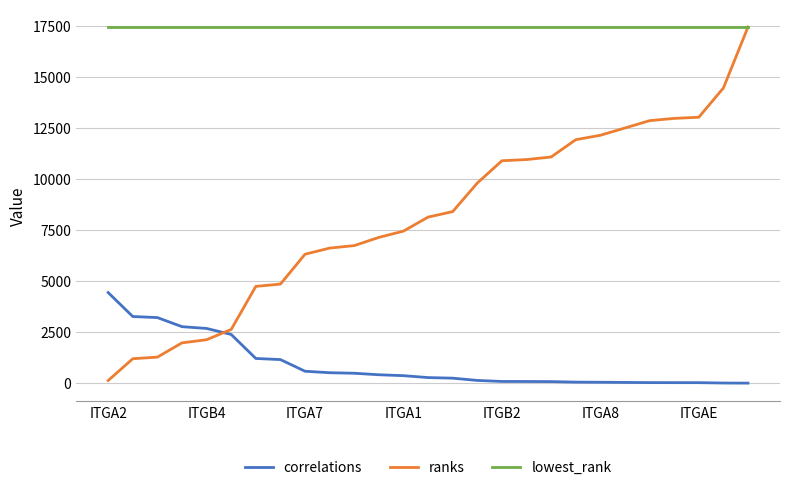

Rank the series by their average value, from highest to lowest.

lowest_rank, ranks, correlations